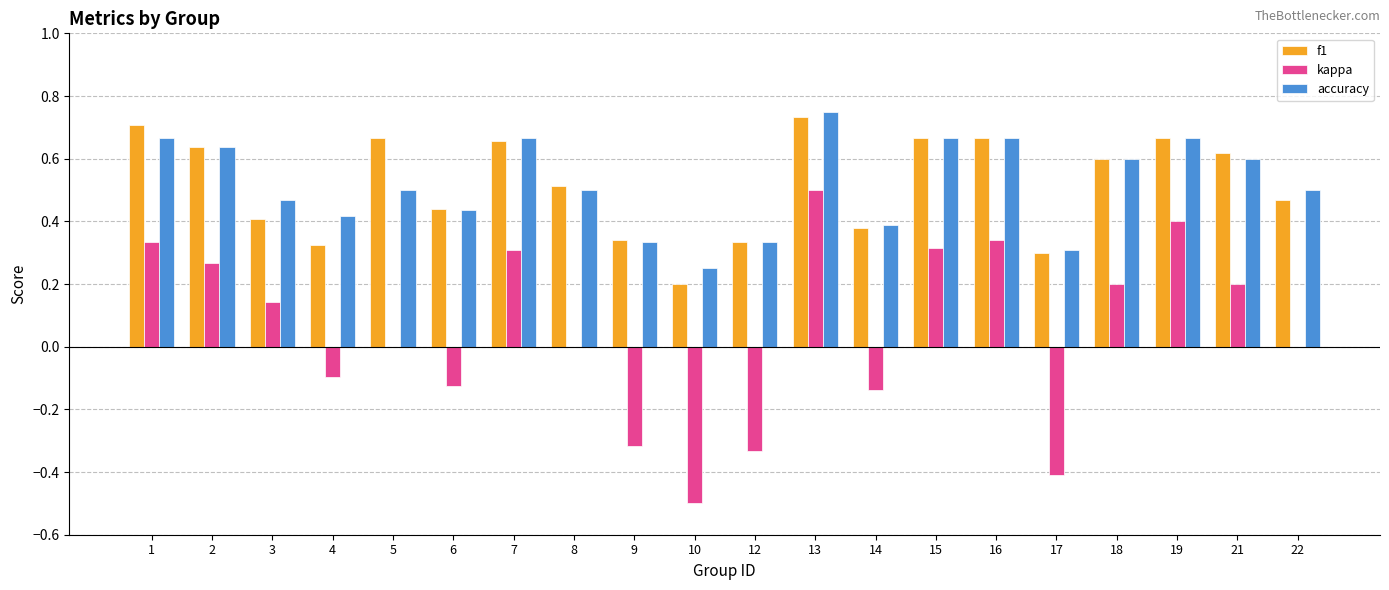

Is it true that kappa equals -0.5 at 9?

False